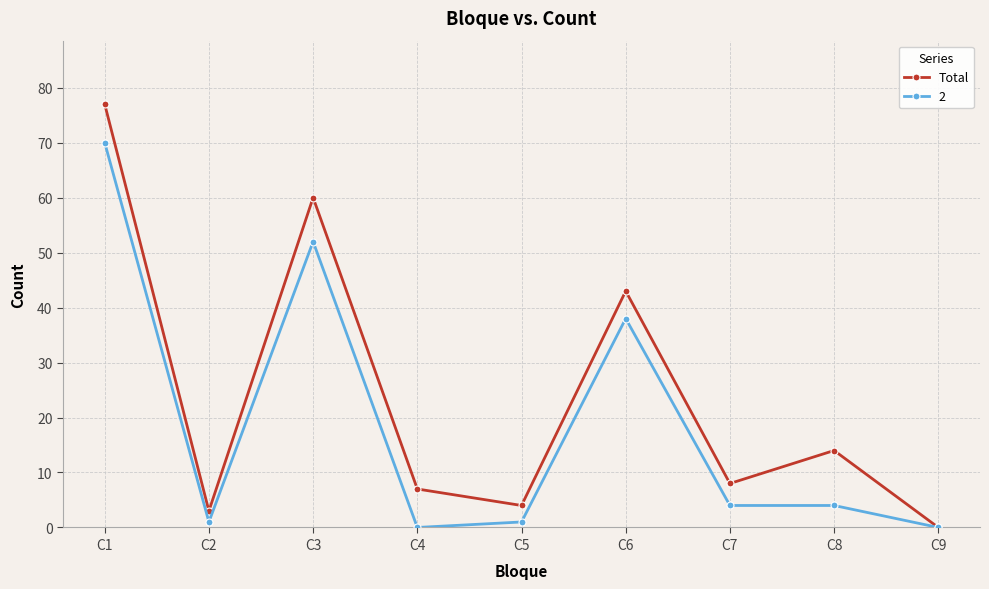

Where is the first local minimum for Total?

C2